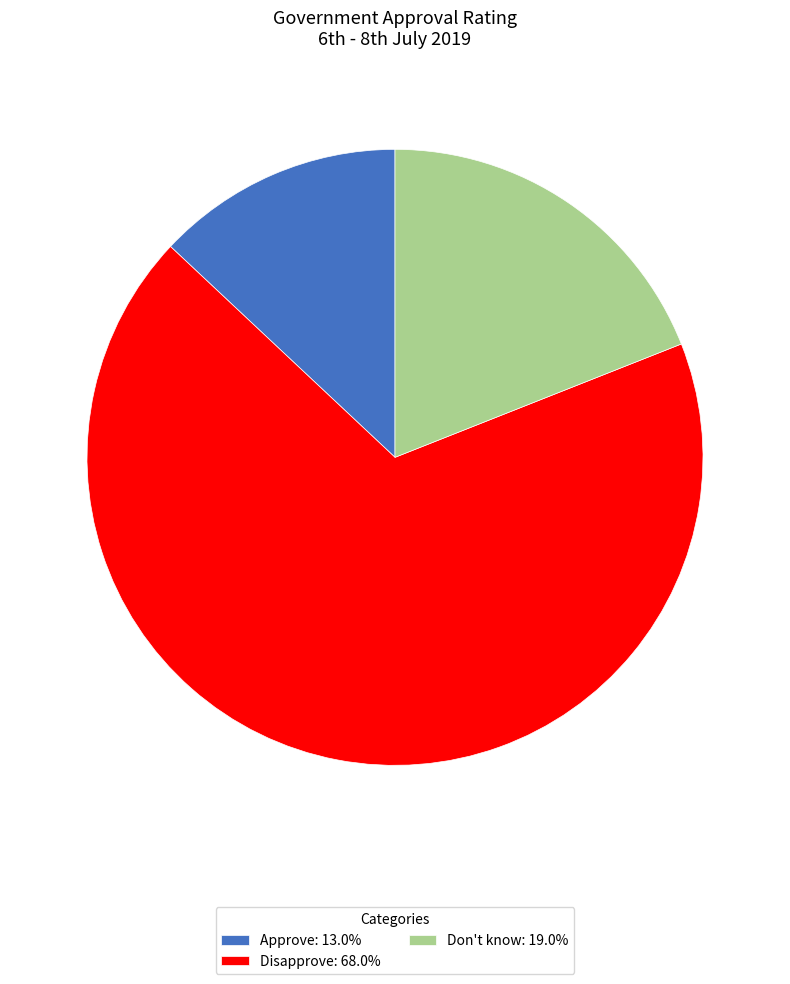

Is the sum of Disapprove: 68.0% and Approve: 13.0% greater than half?

Yes